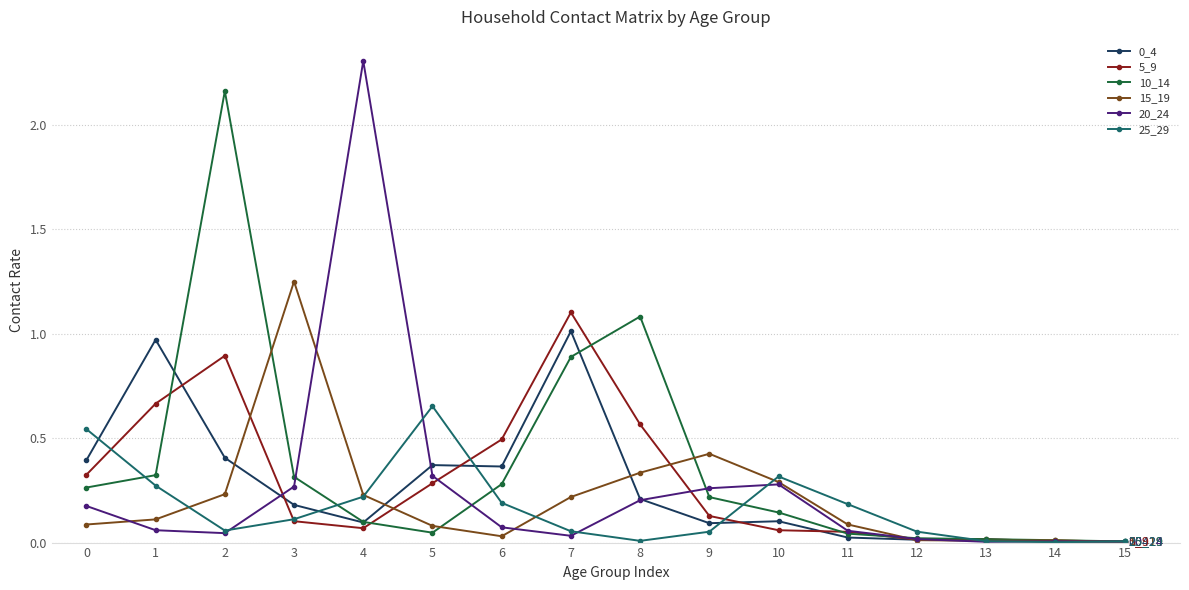

Is the value of 20_24 at 2 greater than the value of 0_4 at 7?

No